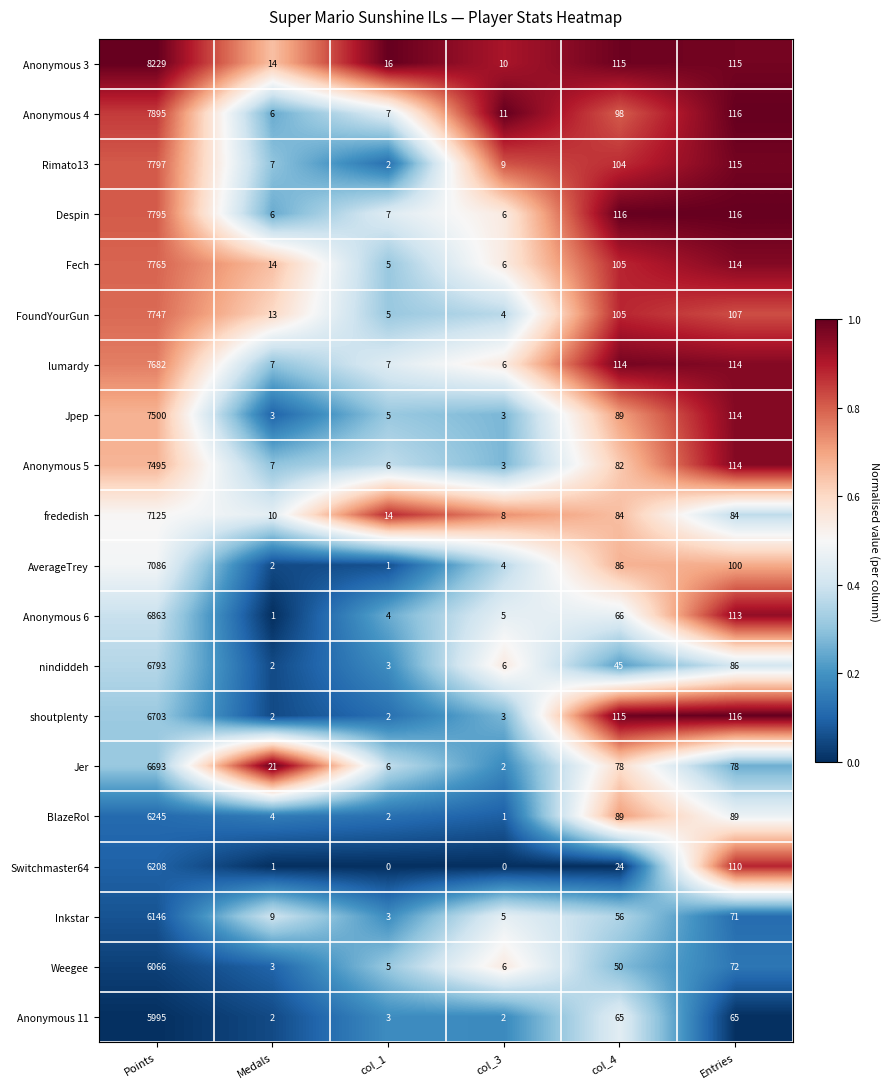

What is the total value across all series at col_1?

103